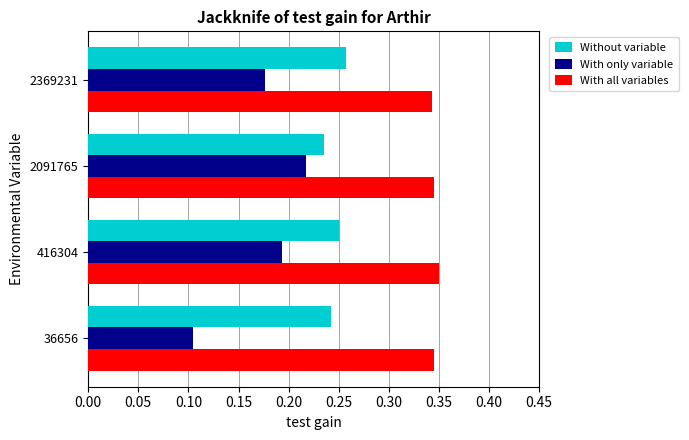

The value of Without variable at 36656 is 0.4. True or false?

False